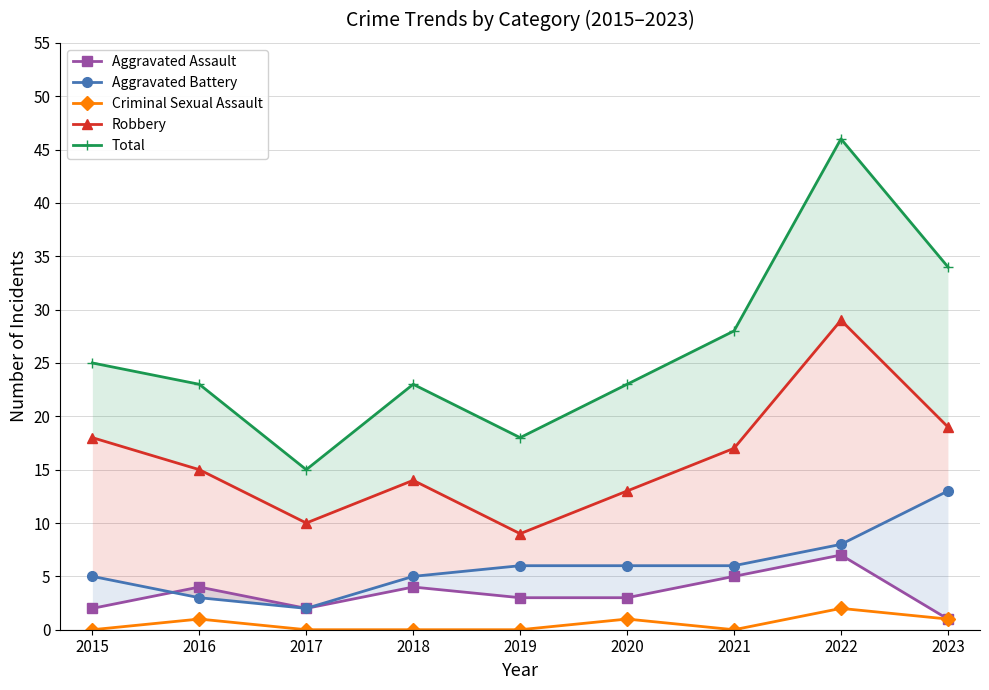

How many lines are shown in the chart?

5